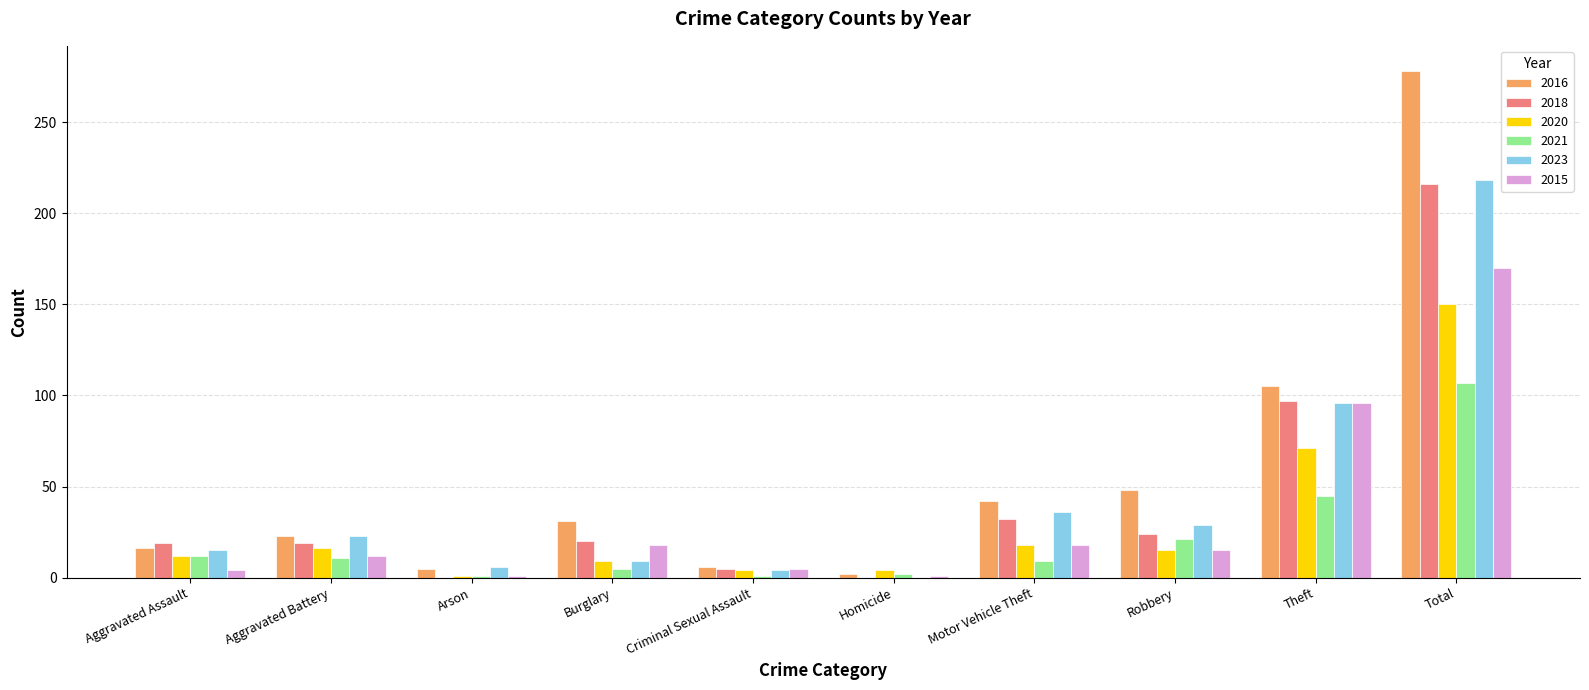

What is the sum of all 2020 values?

300